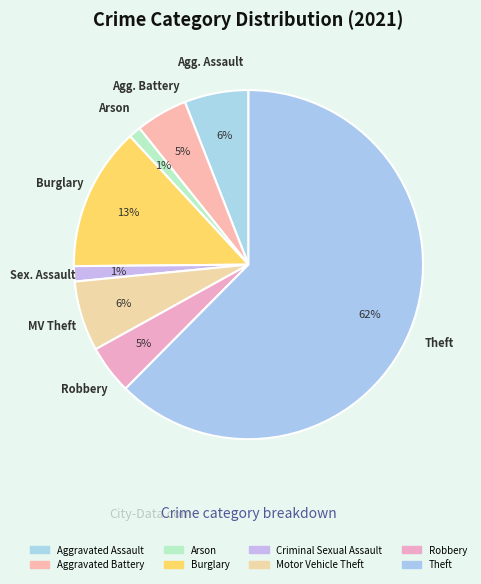

Is it true that Criminal Sexual Assault is 1% of the pie?

True